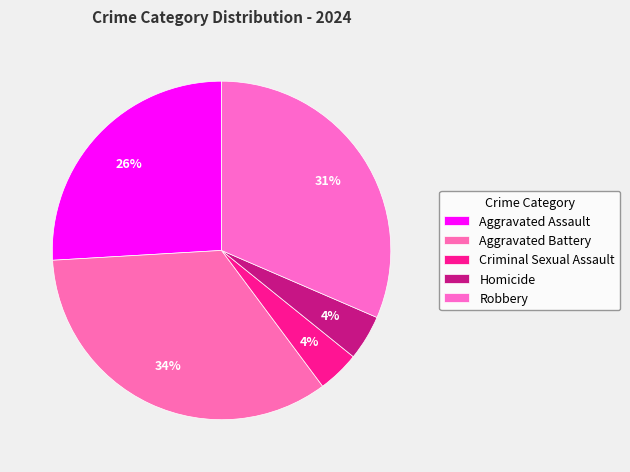

Count the number of slices in the pie.

5